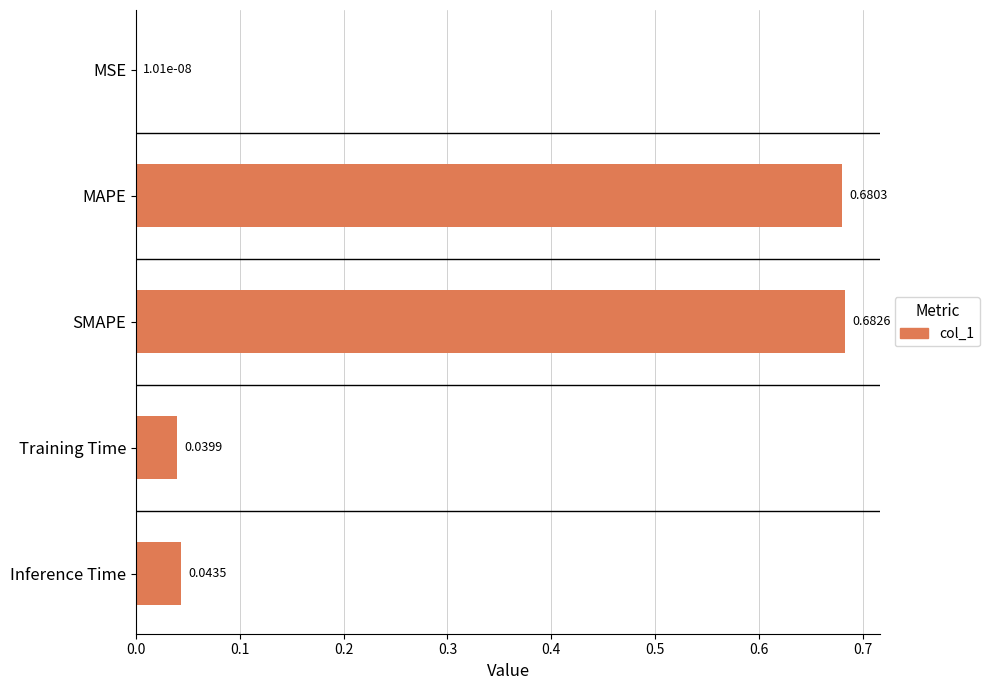

What is the sum of all values?

1.4